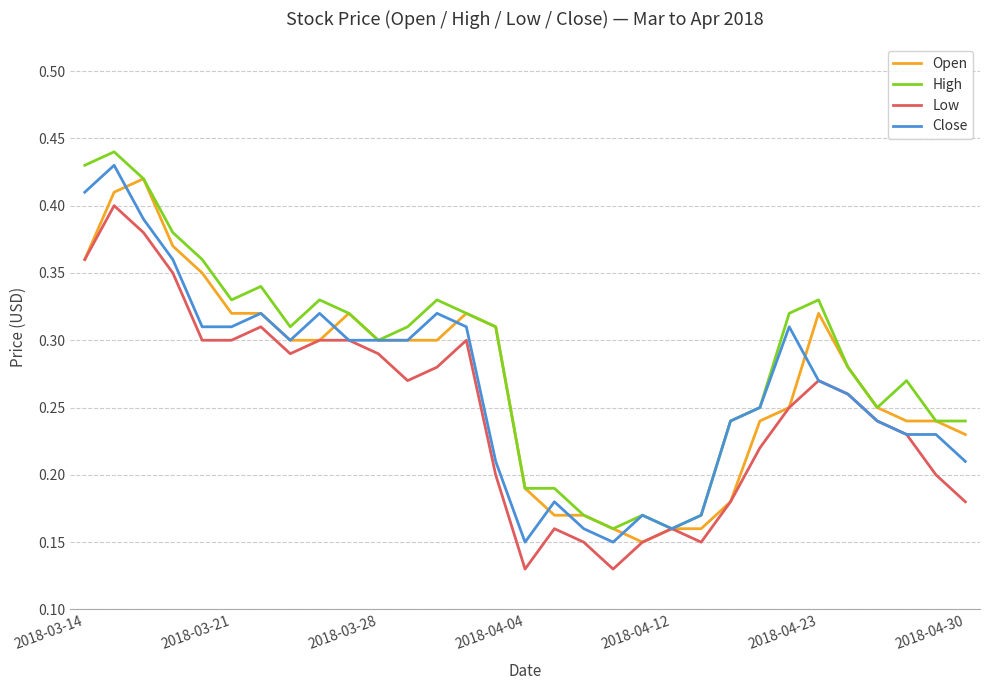

Which series has the widest spread of values?

High